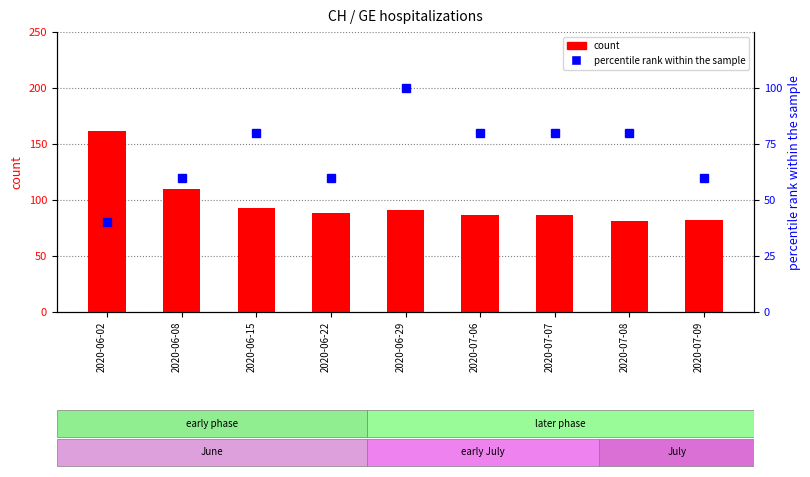

At how many categories does at least one series exceed 136?

1